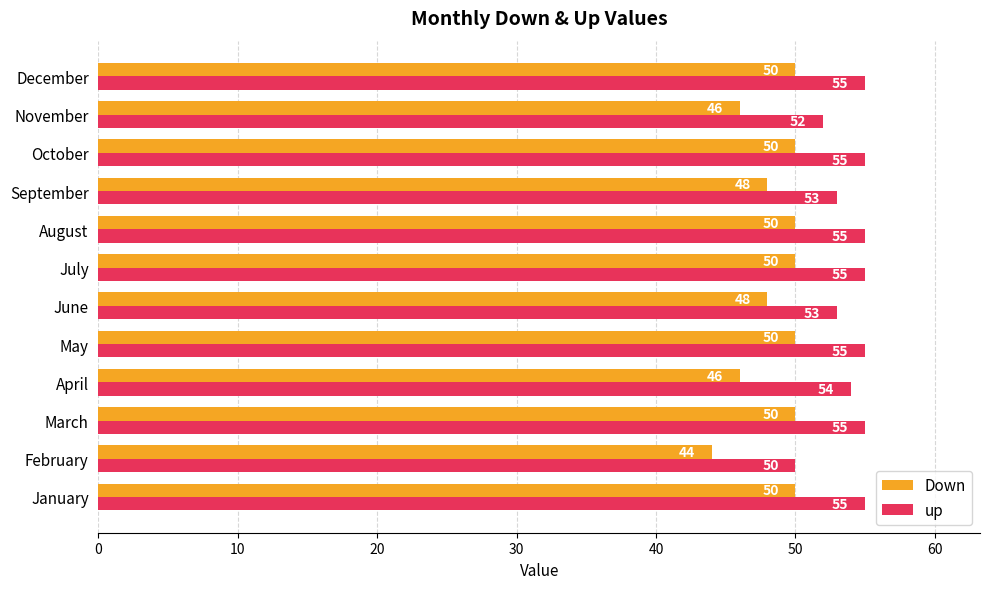

Which series changed the most between January and November?

Down